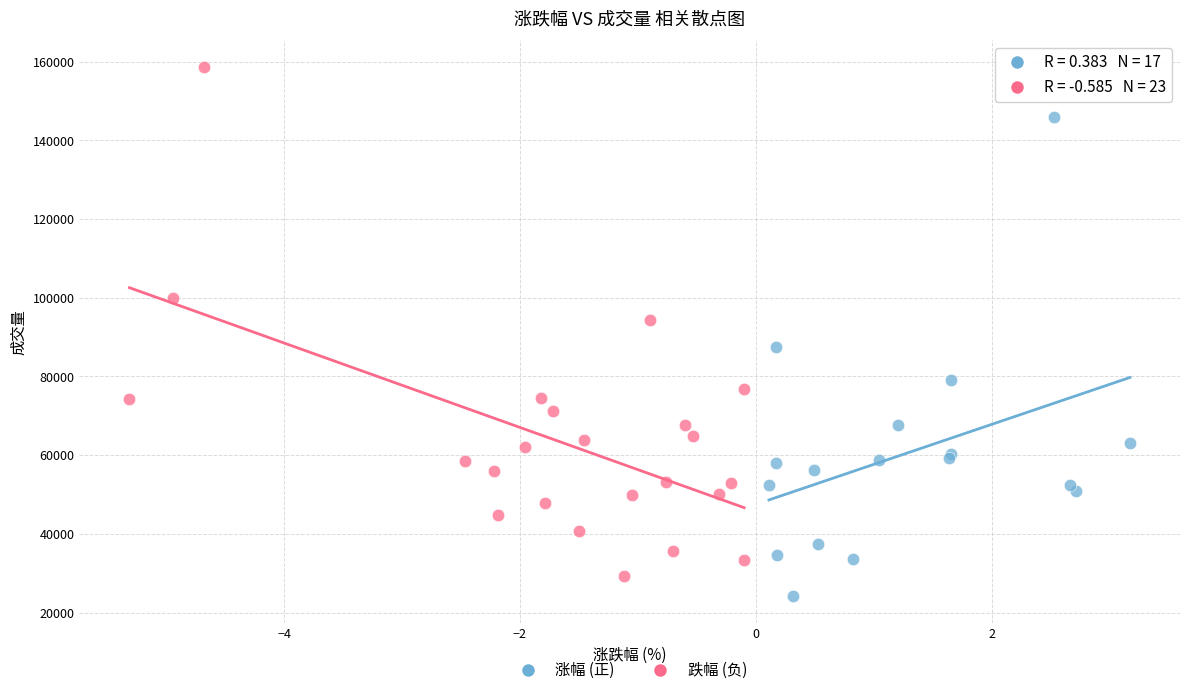

Which series has the largest Y range (max minus min)?

跌幅 (负)